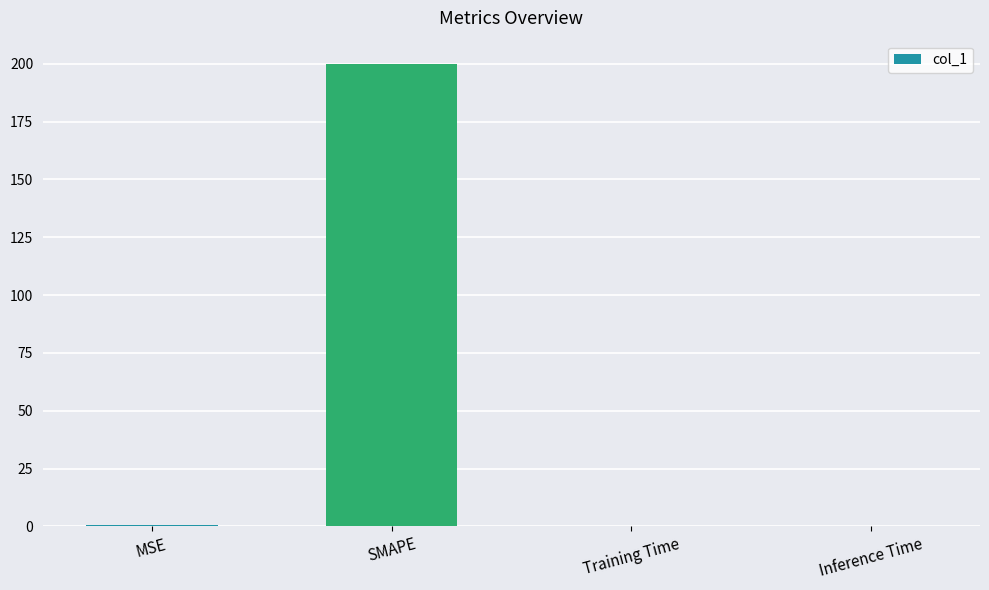

What is the maximum value shown in the chart?

200.0